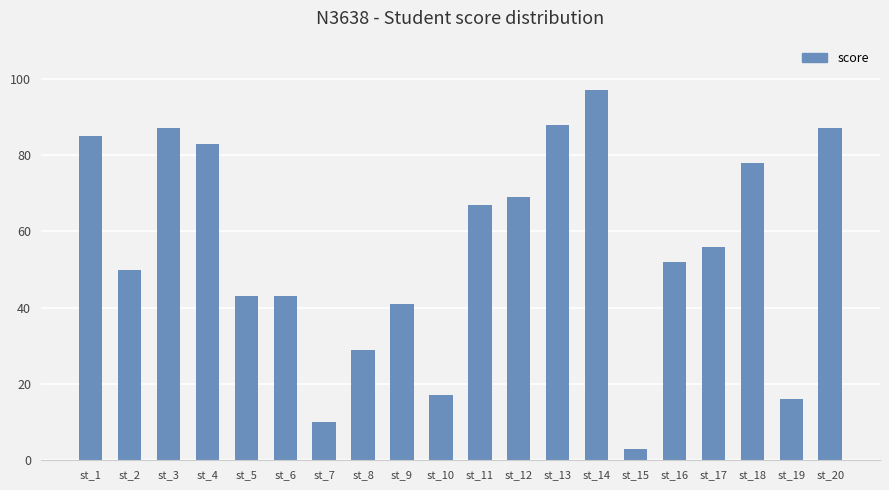

What is the sum of the values at st_1 and st_16?

137